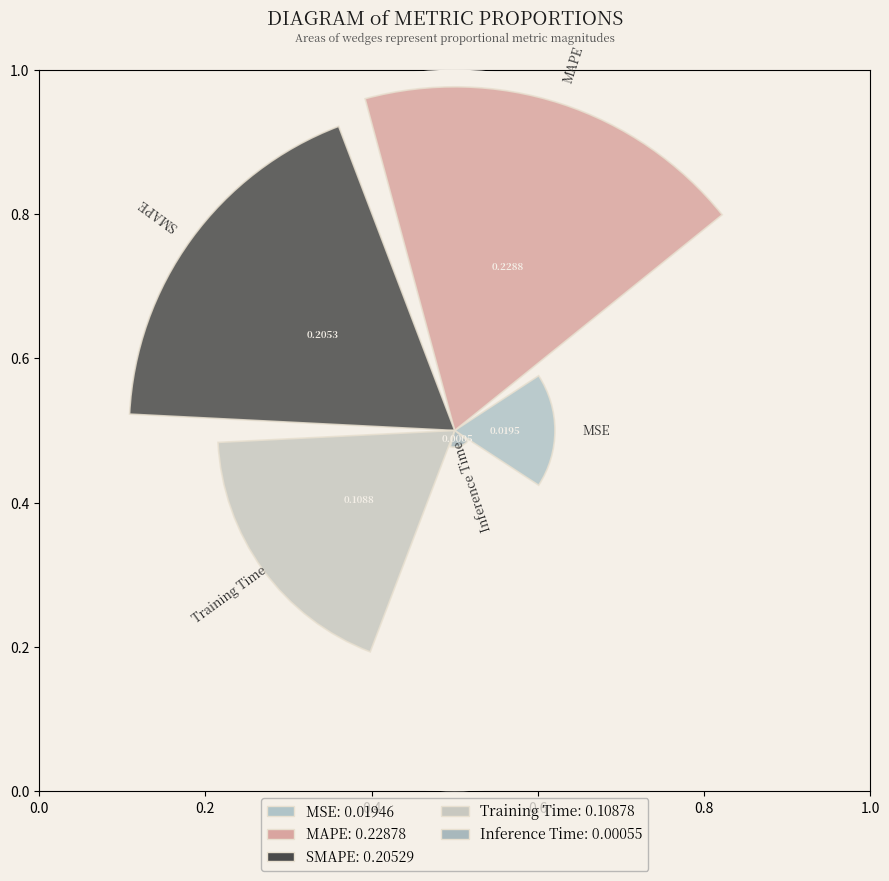

Does the chart contain any negative values?

No